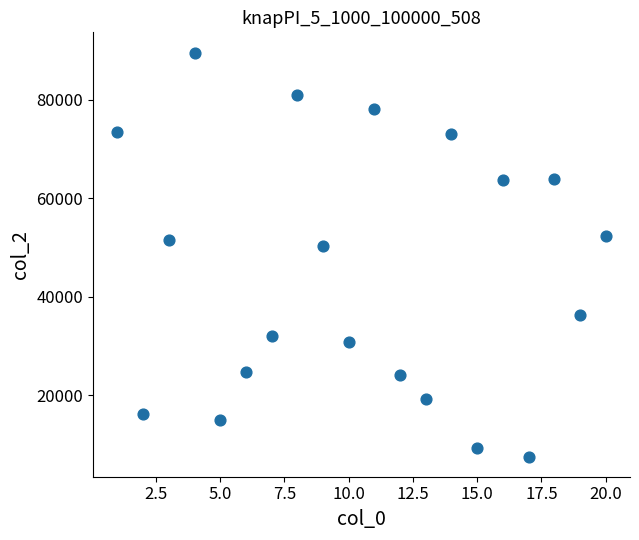

What is the range of X values (max minus min)?

19